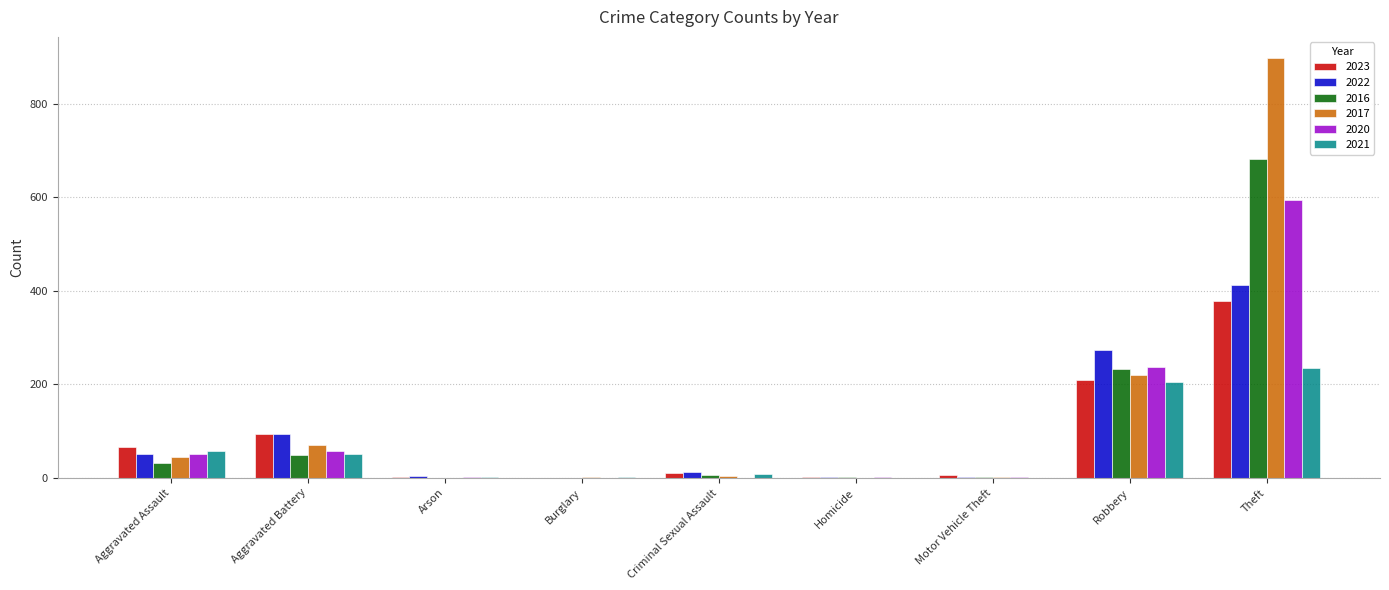

The value of 2021 at Motor Vehicle Theft is 0. True or false?

True